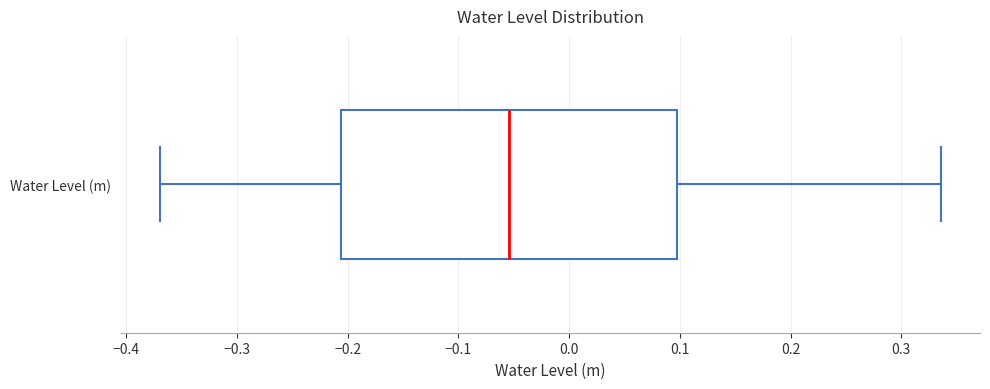

Read this box plot against the x-axis: the position of the median line, the range covered by the box, and the ends of both whiskers. The values are not printed on the chart, so give them approximately, as read against the axis.

median -0.05, box -0.21 to 0.10, whiskers -0.37 to 0.34